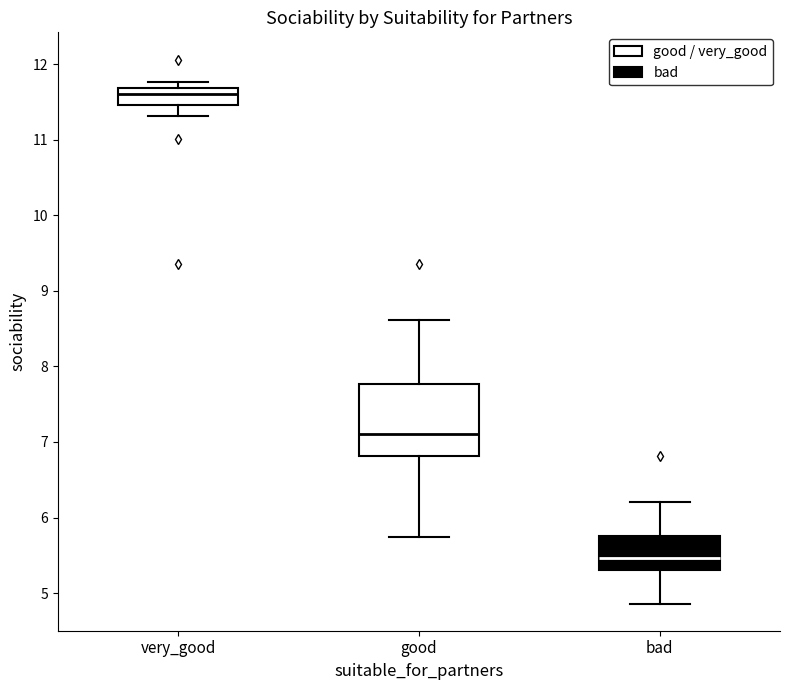

Where is the upper edge of the box for good on the y-axis? The values are not printed on the chart, so give them approximately, as read against the axis.

7.8